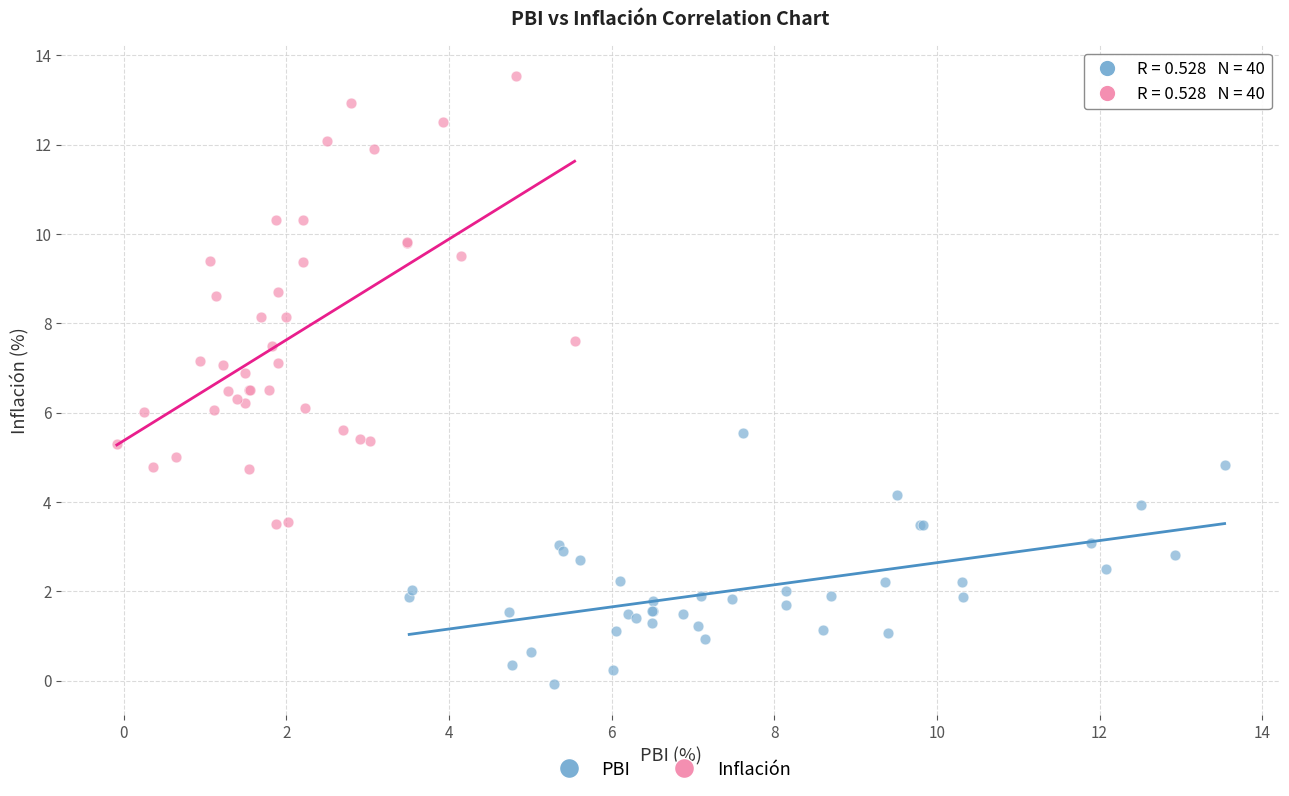

Which series contains the lowest Y value?

PBI